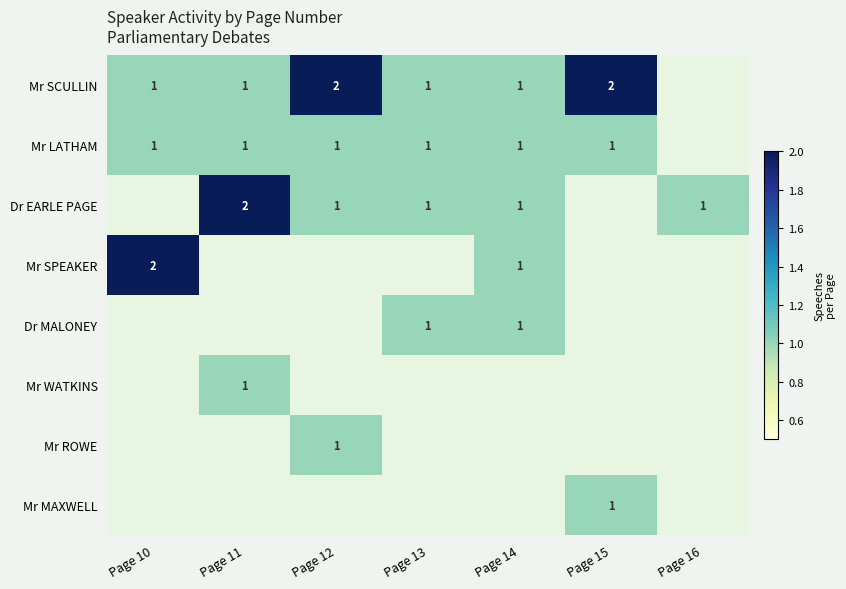

Is it true that Mr LATHAM equals 0 at Page 13?

False